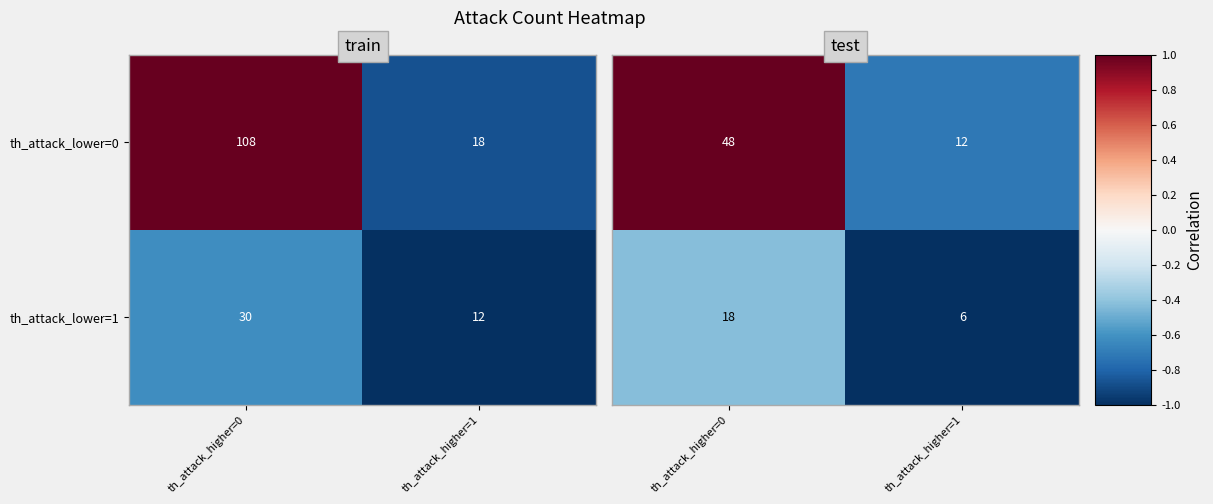

List the labels in order of th_attack_lower=0 value, largest first.

th_attack_higher=0, th_attack_higher=1